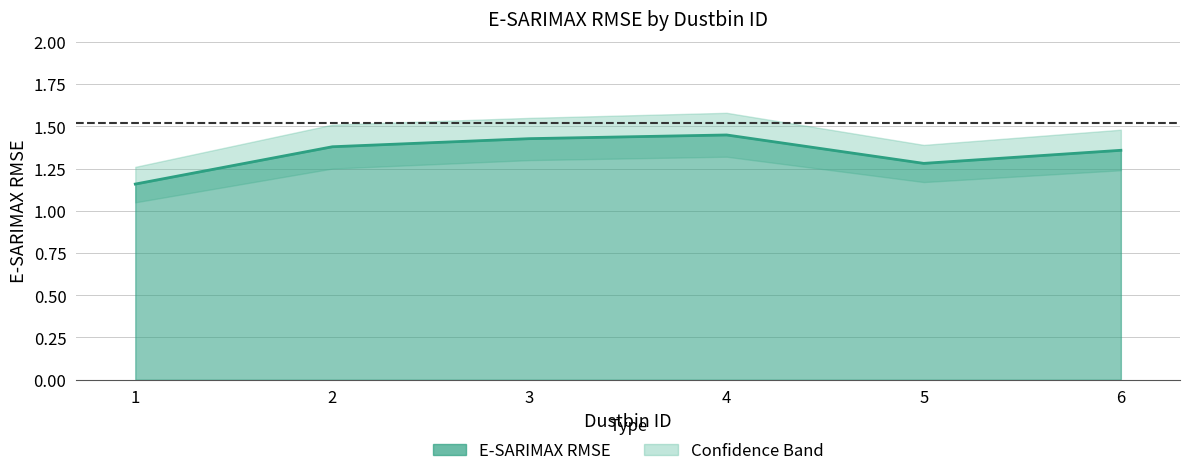

How many lines are shown in the chart?

1